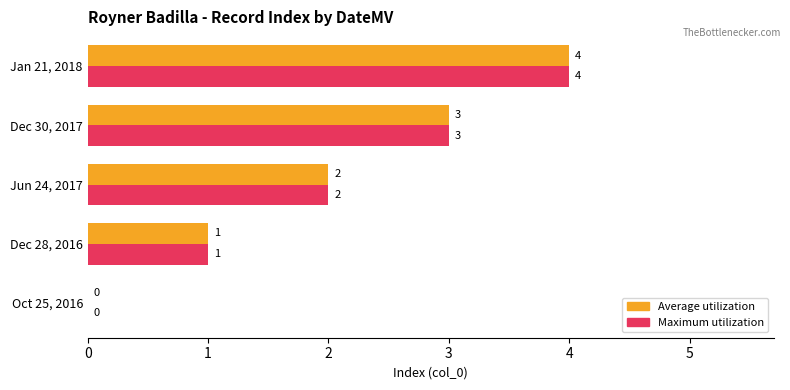

What is the greatest value displayed?

4